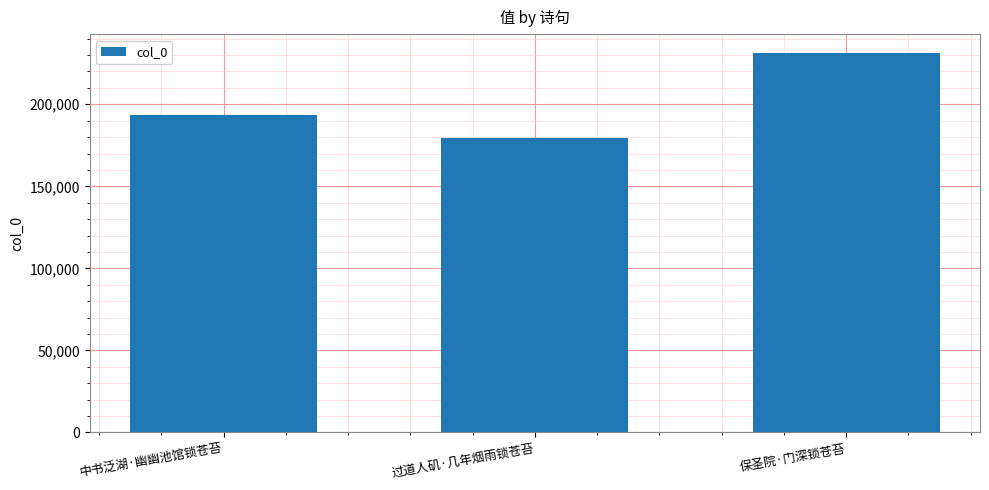

Which label corresponds to the largest value in the chart?

保圣院·门深锁苍苔